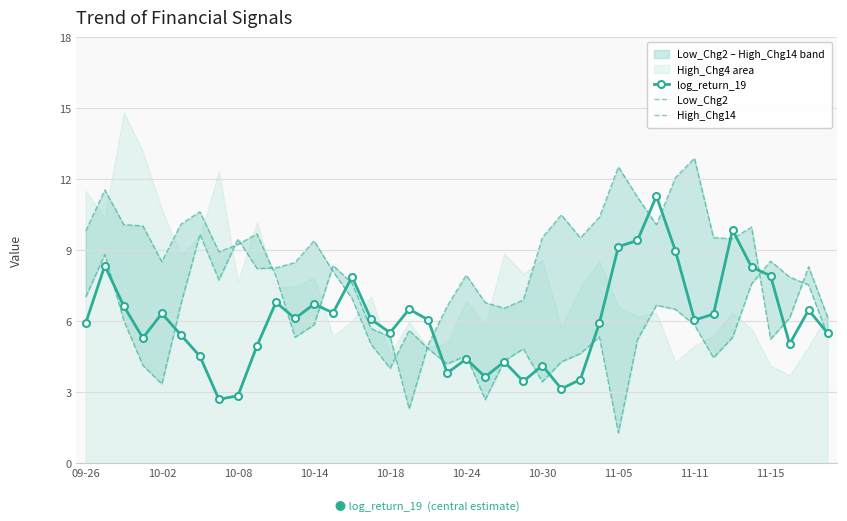

What is the maximum value for log_return_19?

11.3